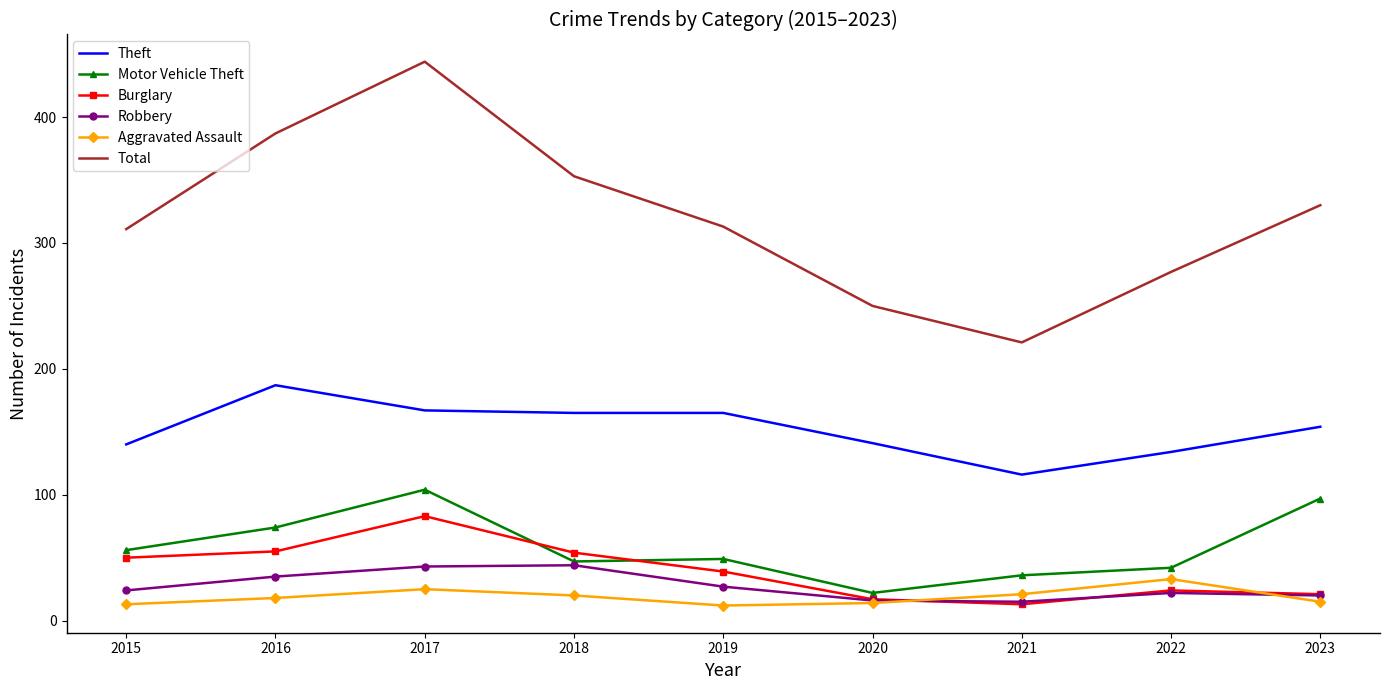

What is the sum of all Aggravated Assault values?

171